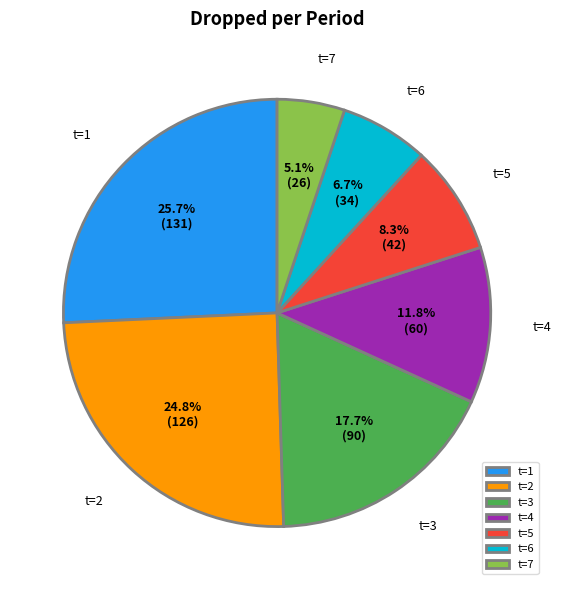

Is t=7 the majority of the pie?

No